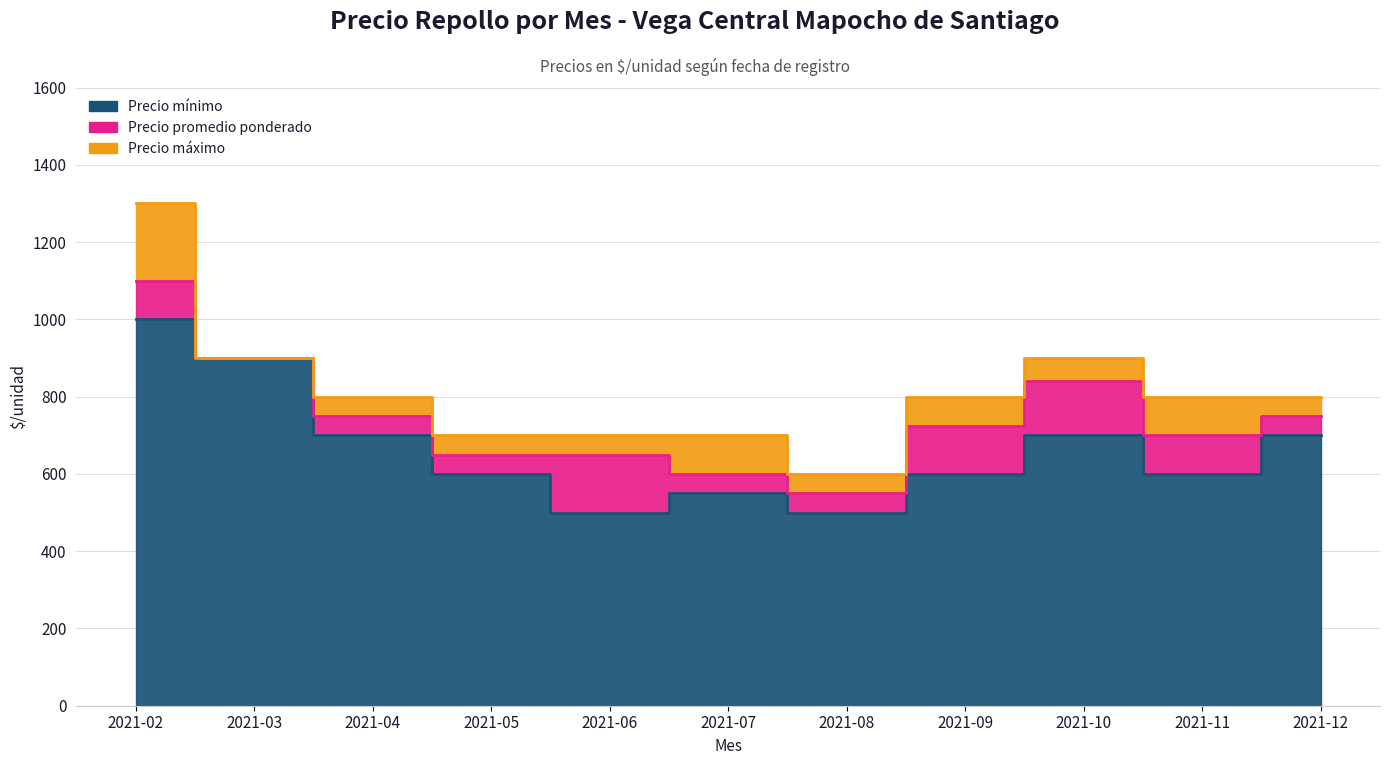

Which has a higher value, 2021-11 or 2021-08?

2021-11